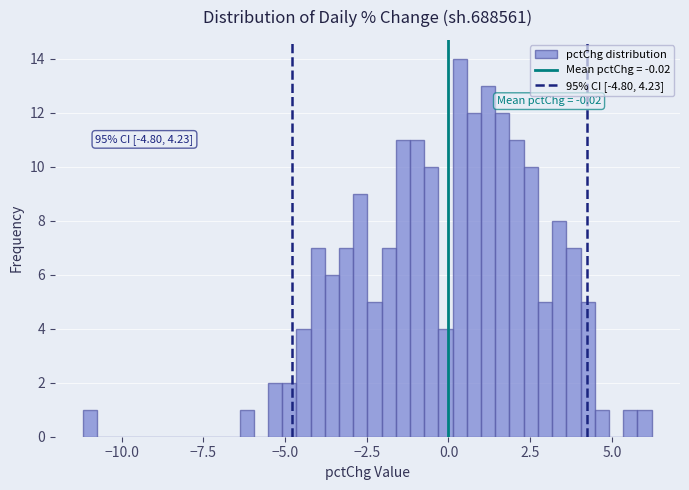

Around what value on the x-axis is the tallest bar? Give the approximate position of its centre, as read against the axis.

0.5